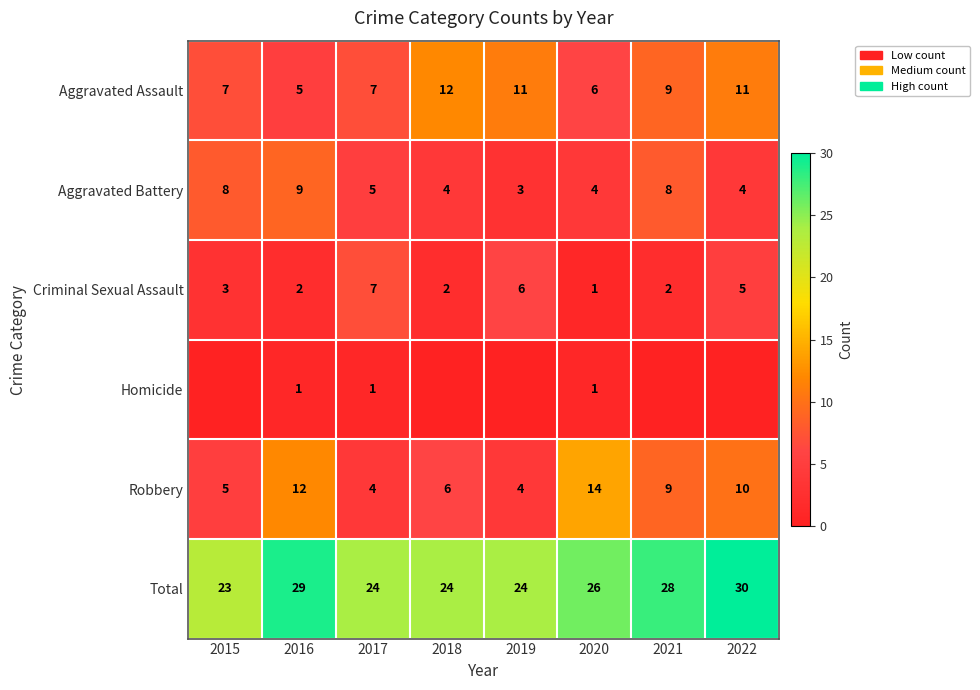

Count the number of data series in this chart.

6